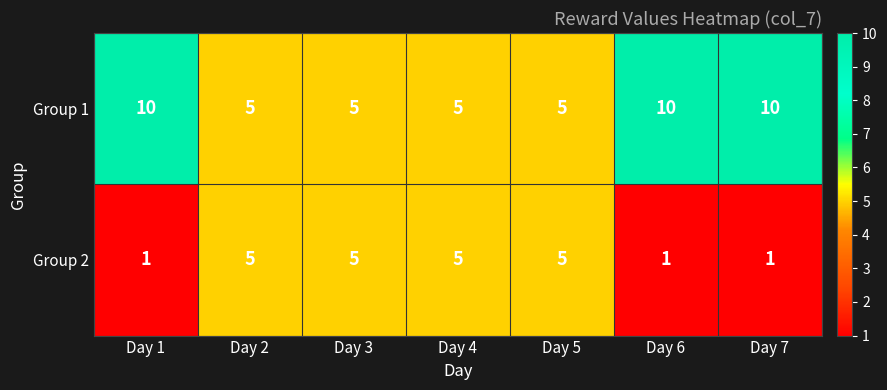

Which series has the widest spread of values?

Group 1